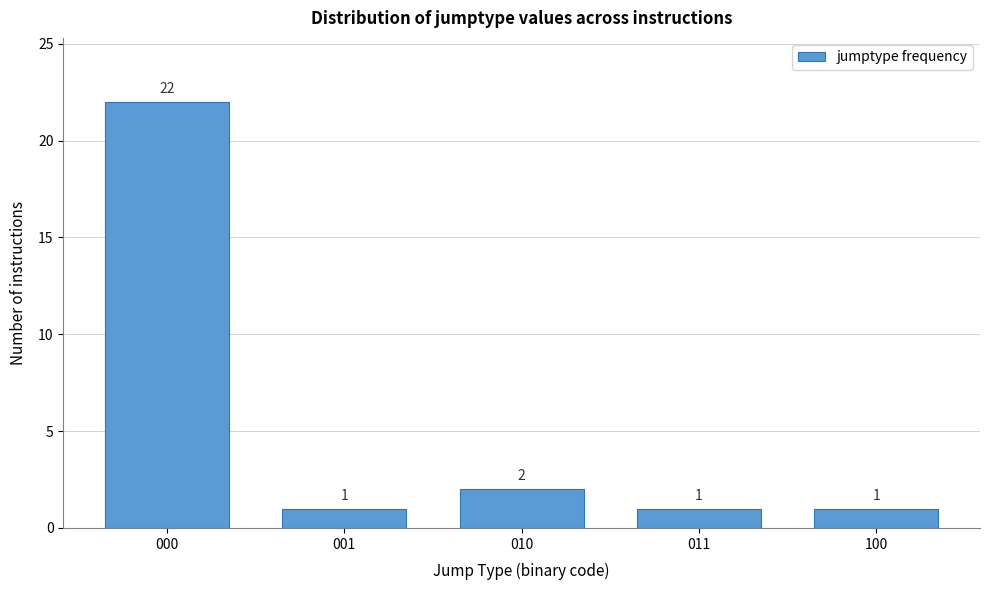

Reading right to left, list all the values displayed in this chart.

100=1	011=1	010=2	001=1	000=22